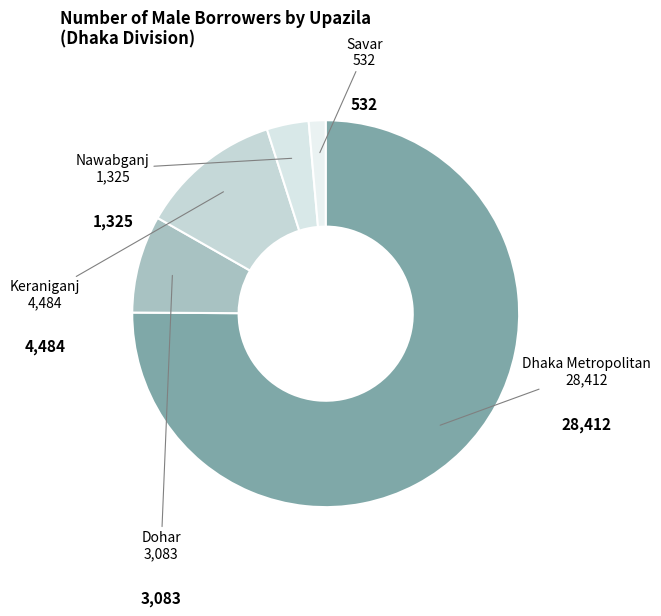

How many segments does this pie chart have?

5